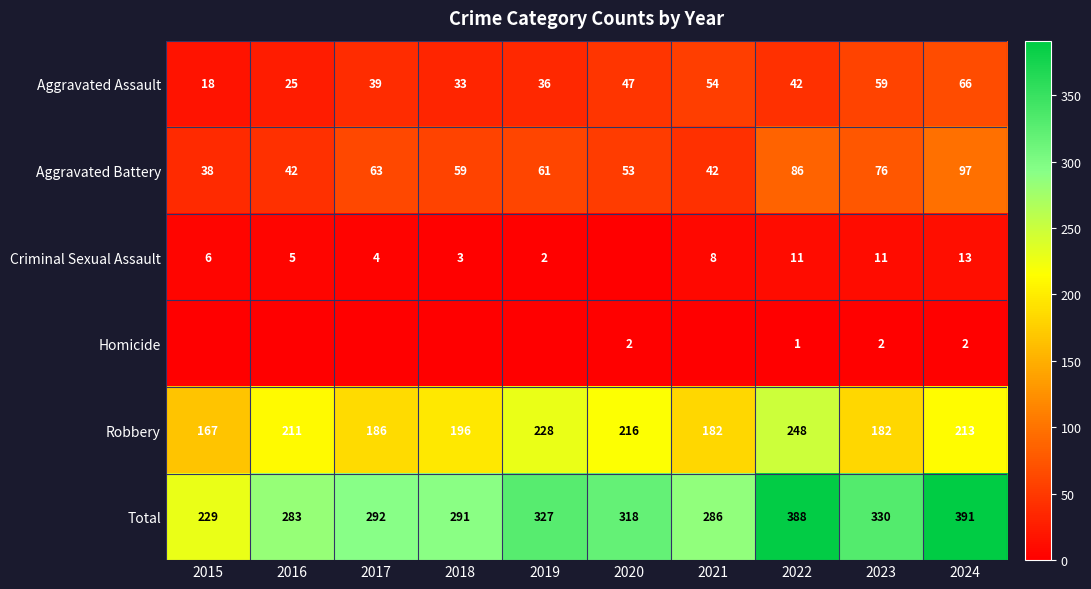

Where is Aggravated Assault nearest to the value 42?

2022